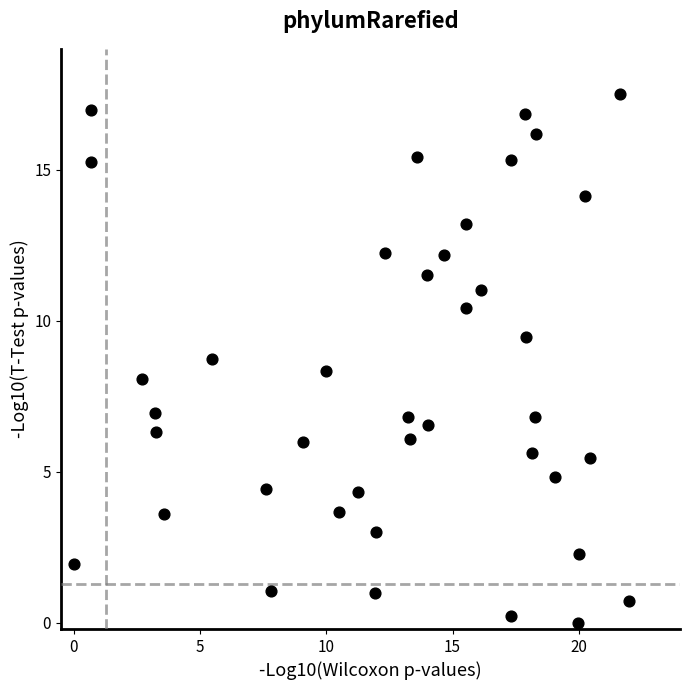

What is the range of X values (max minus min)?

22.0